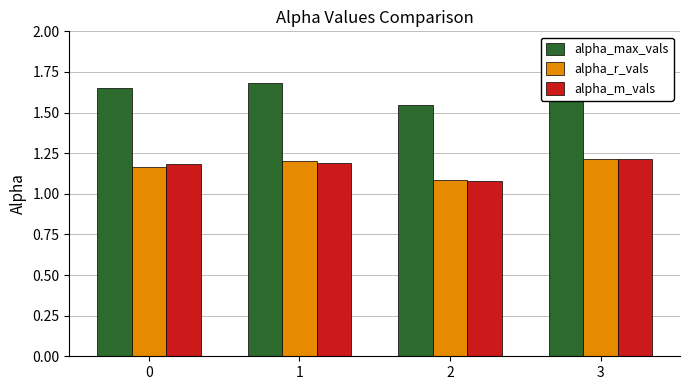

Count the alpha_m_vals values in the range 1 to 2.

4